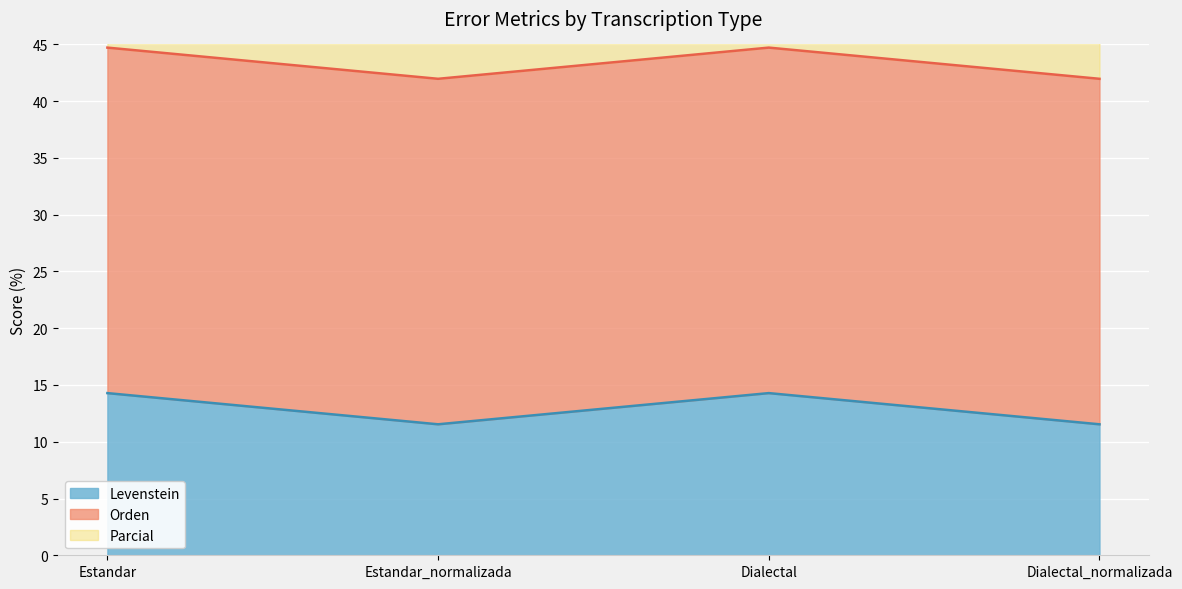

In Parcial, how many points are lower than both neighbors (excluding endpoints)?

1